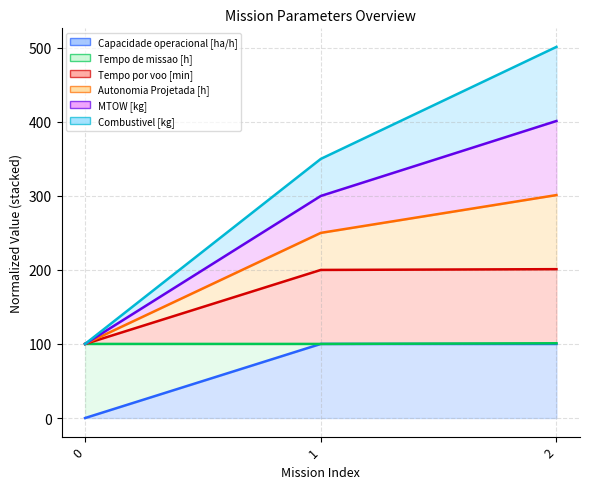

Count the number of categories in the chart.

3